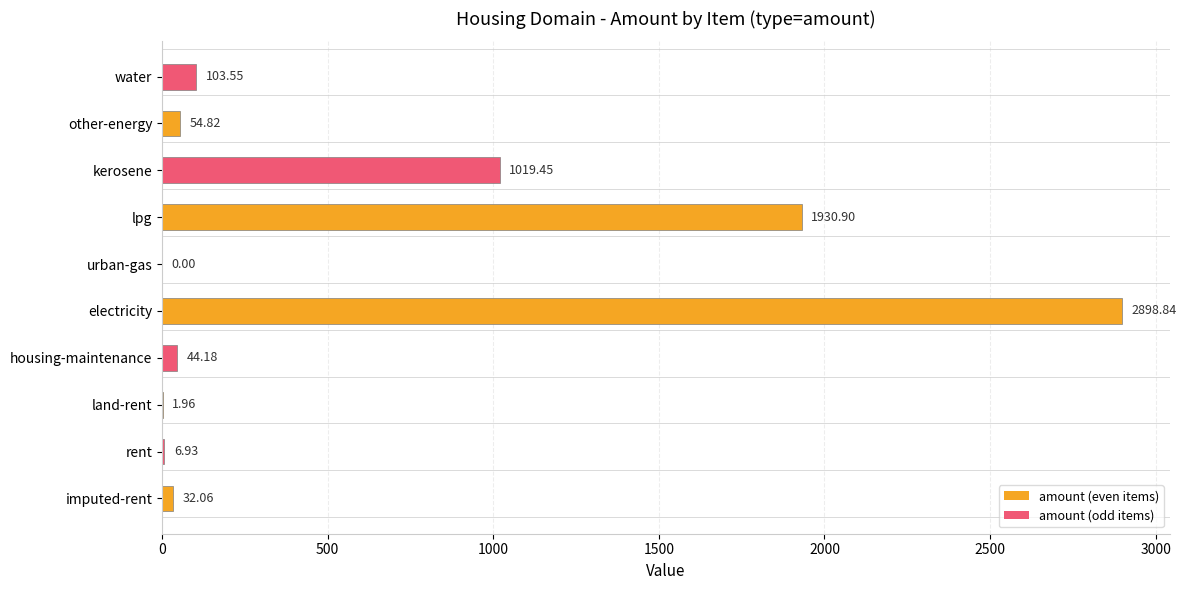

What is the sum of all values?

6092.7